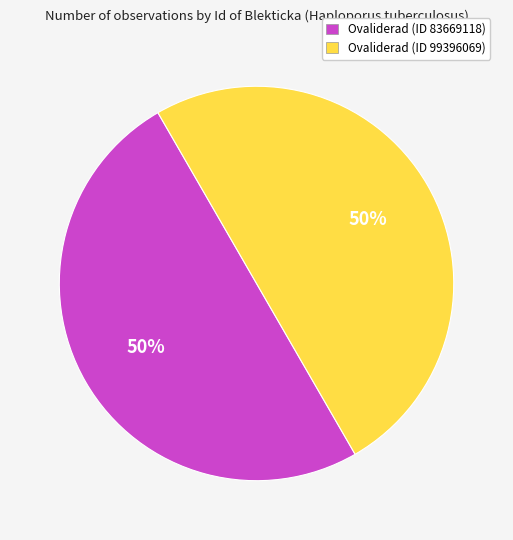

To the nearest percent, what is the combined percentage of Ovaliderad (ID 83669118) and Ovaliderad (ID 99396069)?

100%